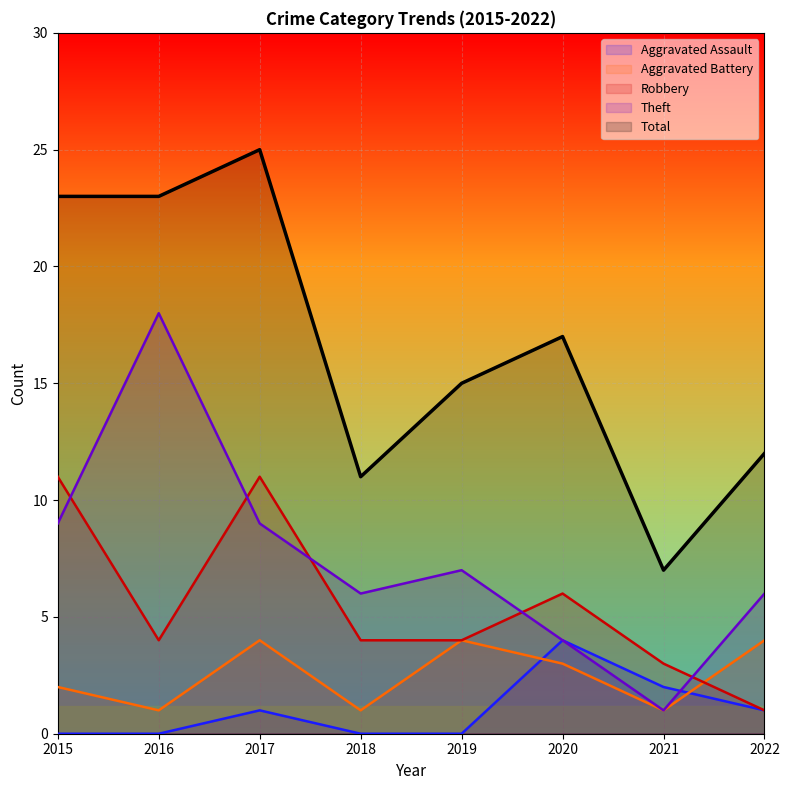

In Robbery, how many points are lower than both neighbors (excluding endpoints)?

1